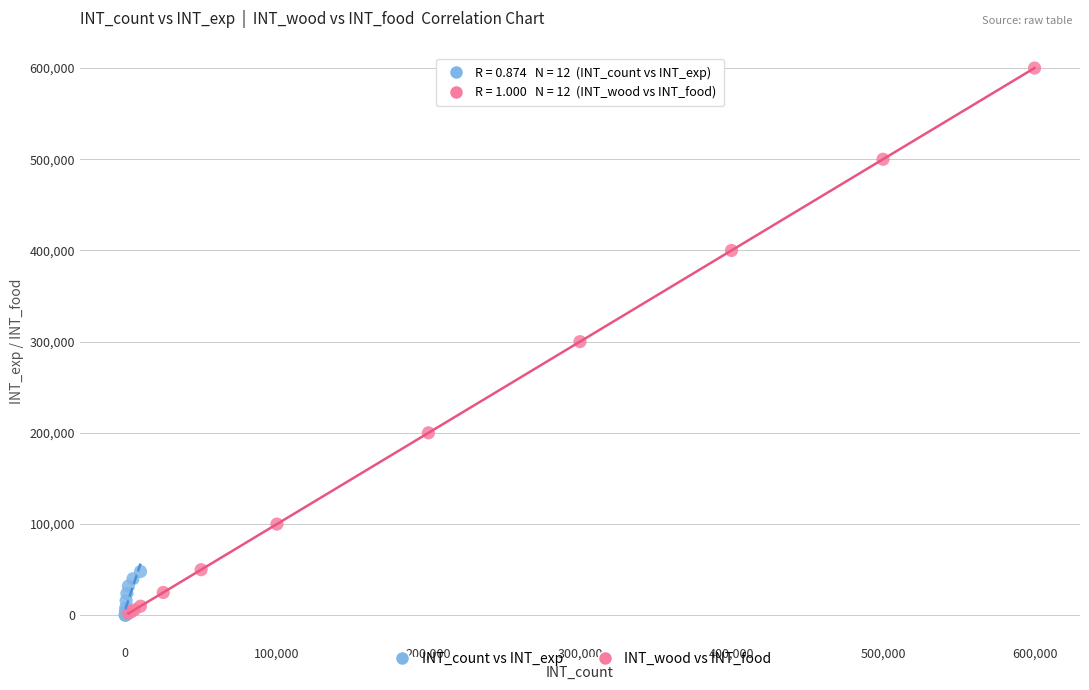

Which series has the widest spread of Y values?

INT_wood vs INT_food